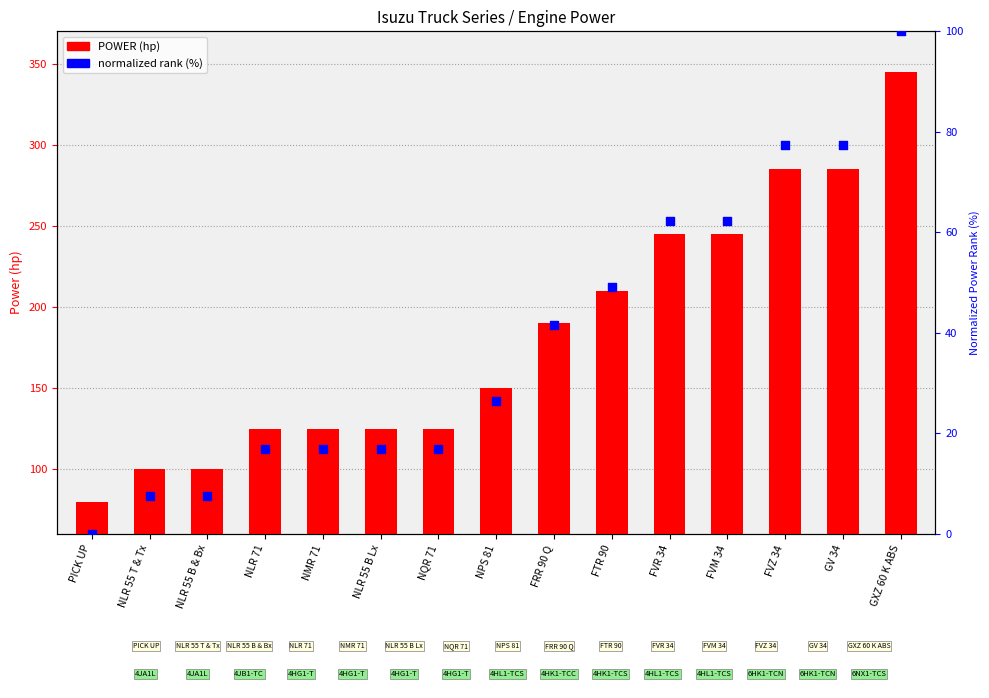

What are all the series names shown in the legend?

POWER (hp), normalized rank